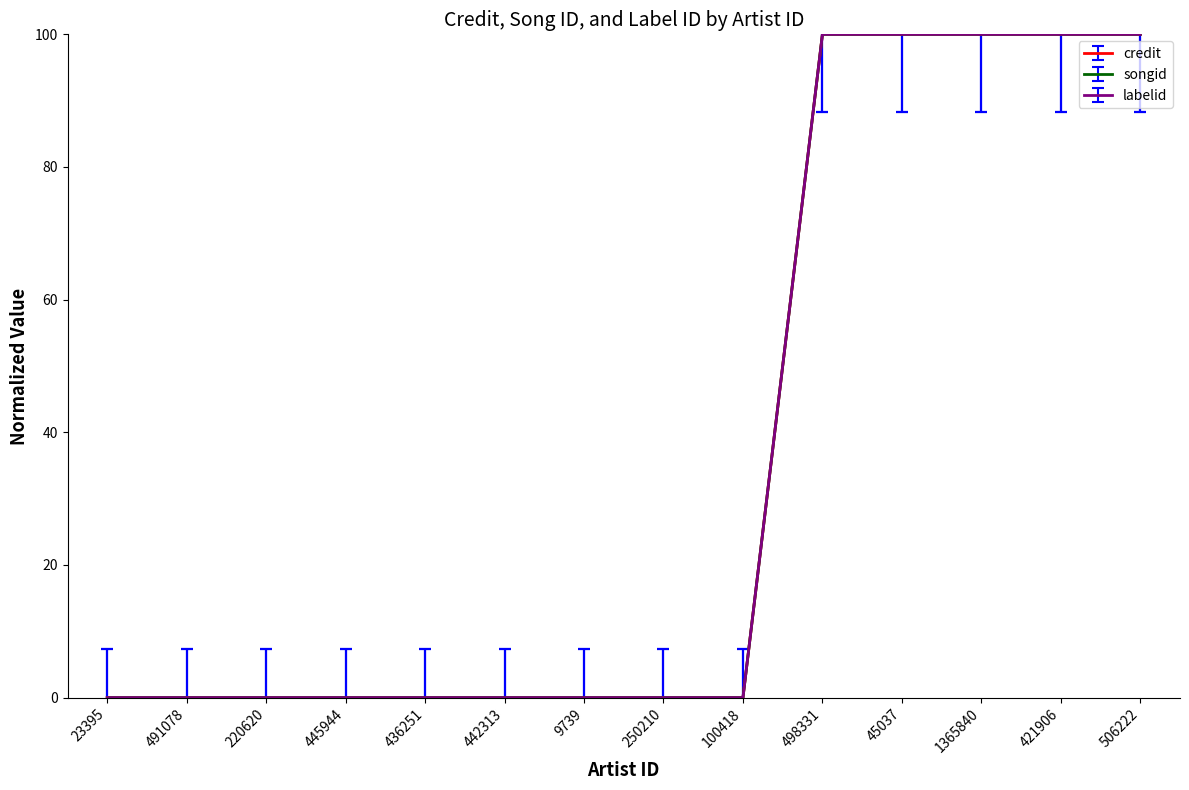

Is this an area chart (filled region under the line)?

No